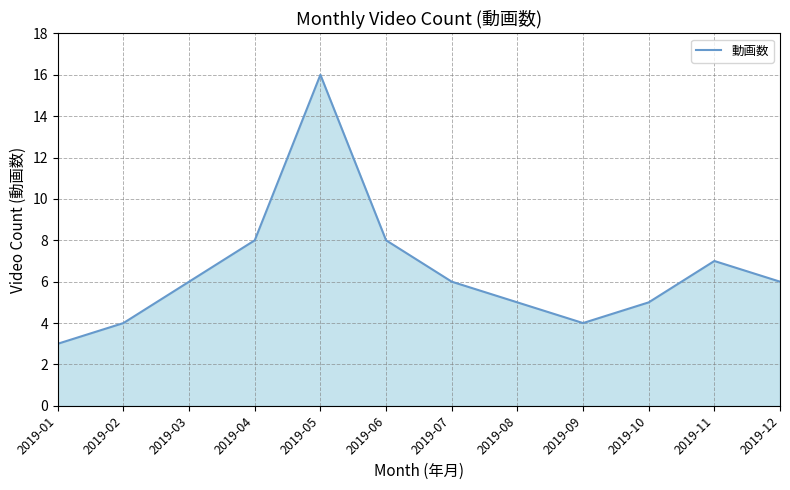

Reading right to left, list all the values displayed in this chart.

2019-12=6	2019-11=7	2019-10=5	2019-09=4	2019-08=5	2019-07=6	2019-06=8	2019-05=16	2019-04=8	2019-03=6	2019-02=4	2019-01=3